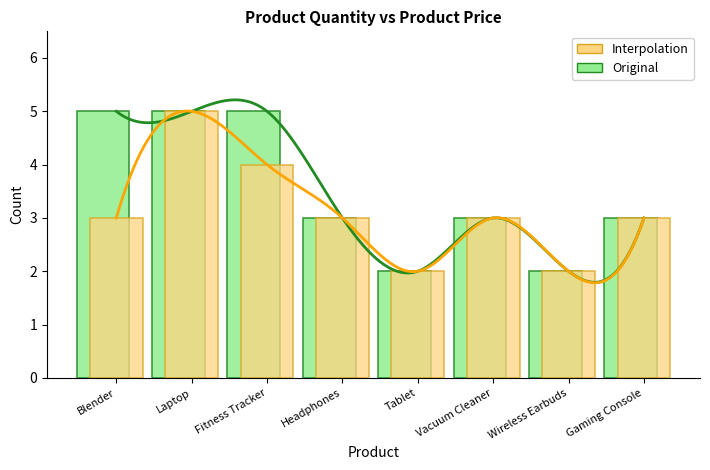

Reading left to right, transcribe all the data shown in this chart.

Original: Blender=5	Laptop=5	Fitness Tracker=5	Headphones=3	Tablet=2	Vacuum Cleaner=3	Wireless Earbuds=2	Gaming Console=3
Interpolation: Blender=3	Laptop=5	Fitness Tracker=4	Headphones=3	Tablet=2	Vacuum Cleaner=3	Wireless Earbuds=2	Gaming Console=3